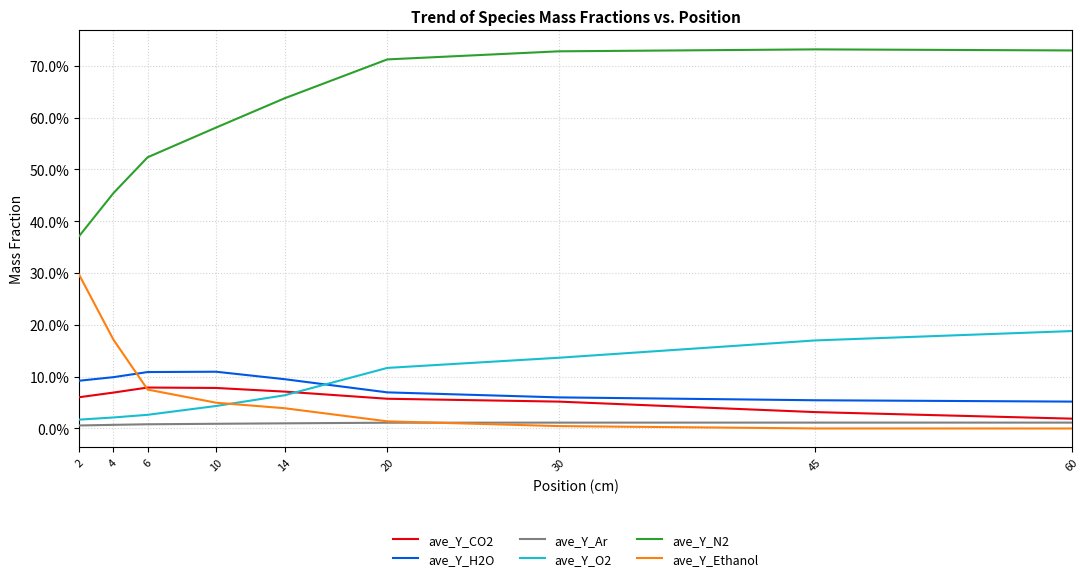

In ave_Y_Ar, how many points are higher than both neighbors (excluding endpoints)?

1